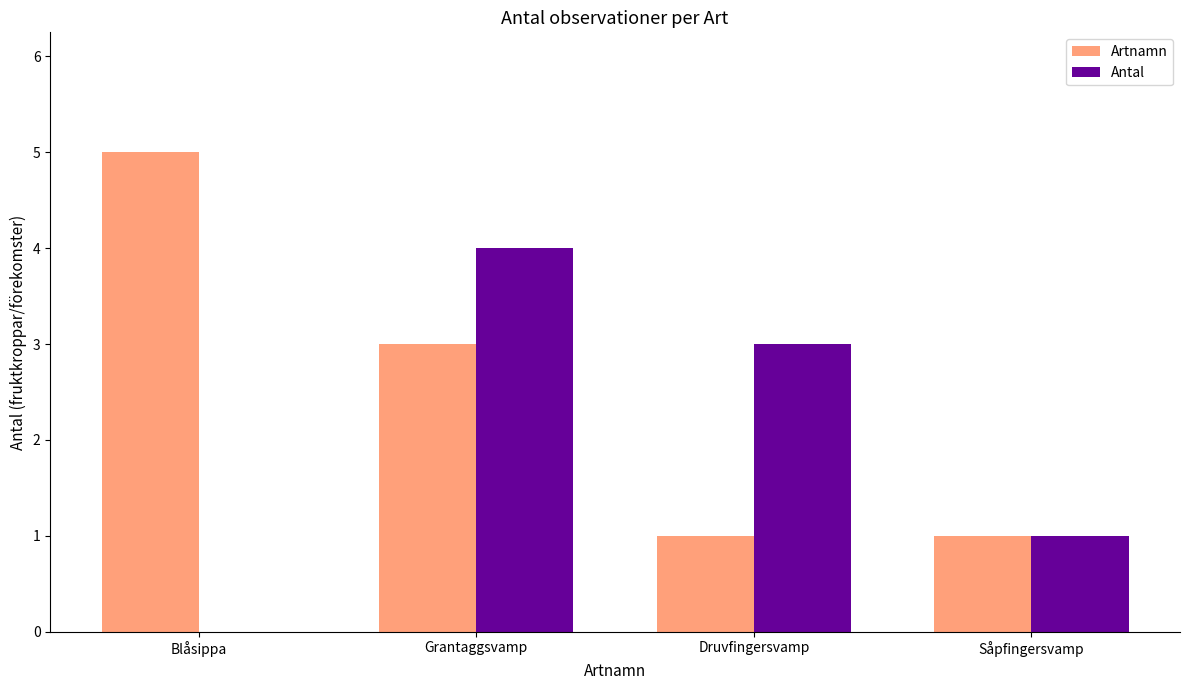

How many series are shown in this chart?

2